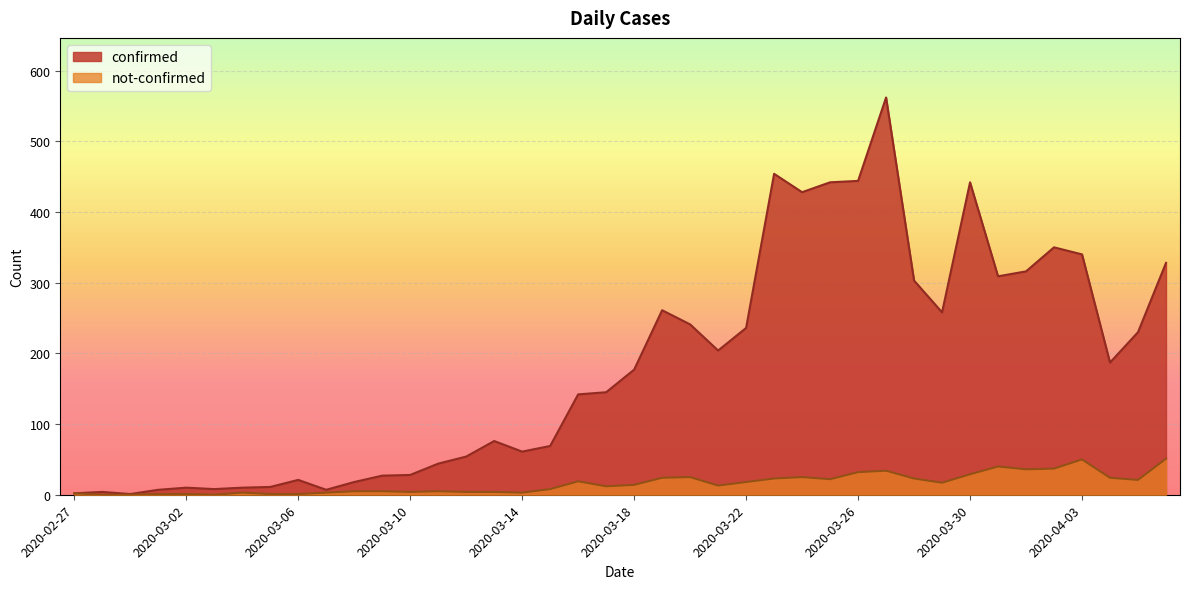

Between 2020-02-28 and 2020-03-19, which series saw the biggest shift?

confirmed